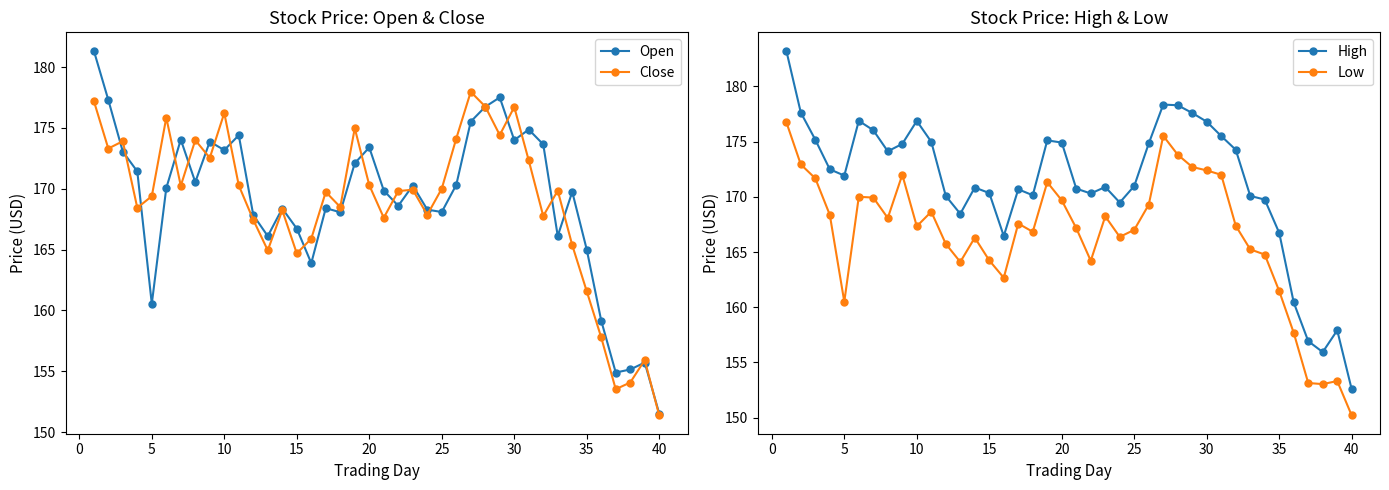

True or false: Close has a value of 266.3 at 35.

False